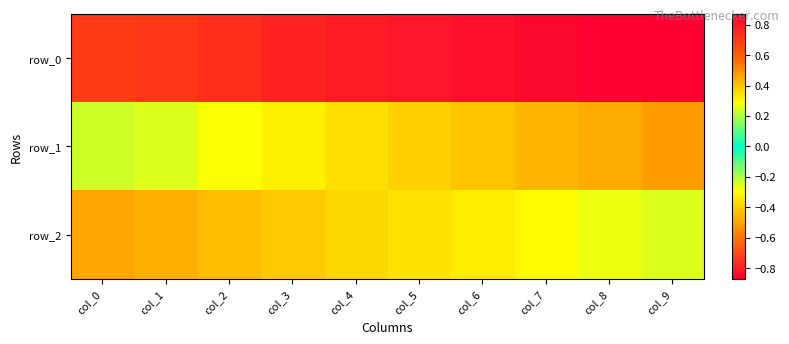

Count the number of categories in the chart.

10